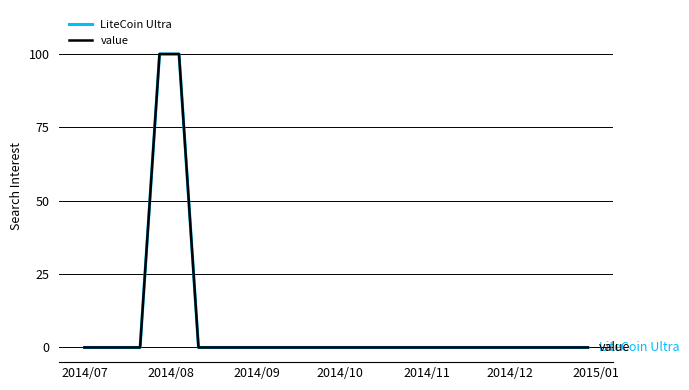

What is the difference between the second highest and second lowest values in the value series?

100